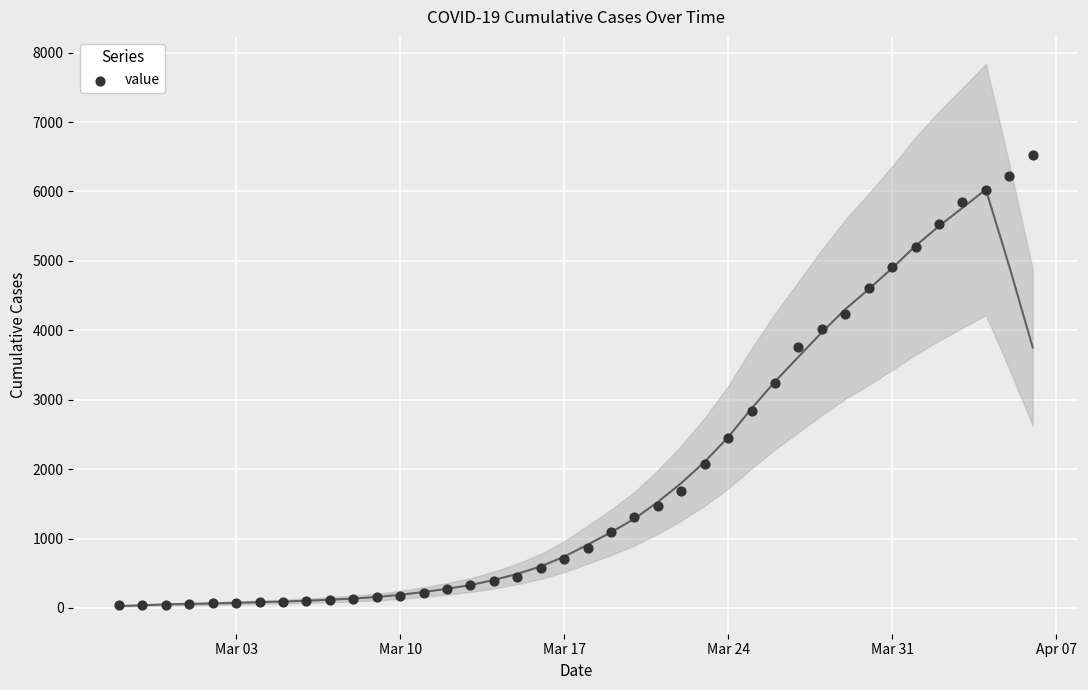

What is the range of Y values (max minus min)?

6480